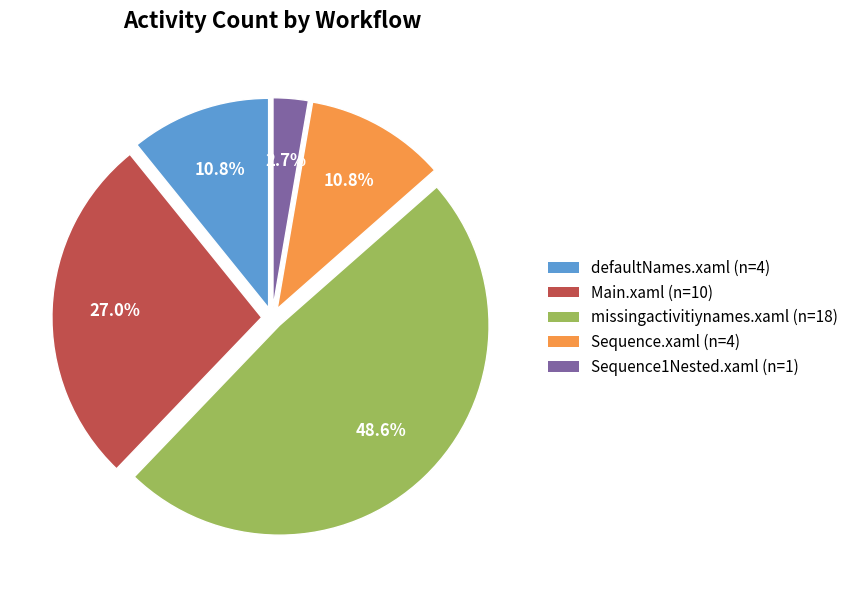

What percentage is the Sequence.xaml slice, to the nearest percent?

11%